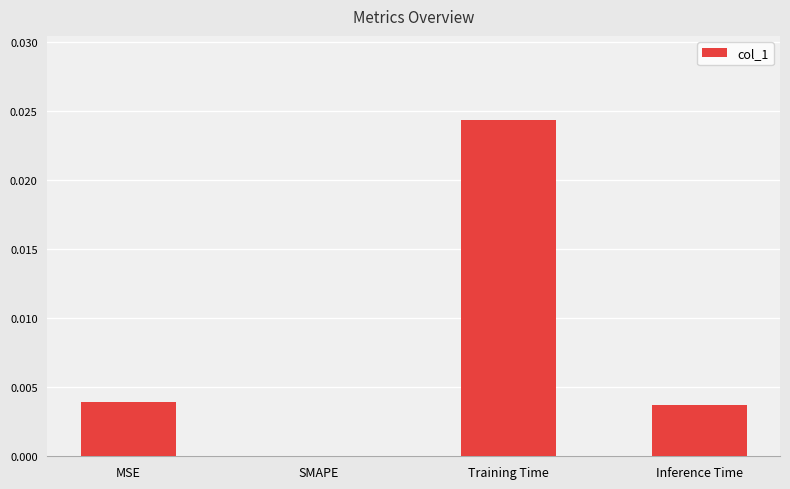

The value at Training Time is 0.0. True or false?

True